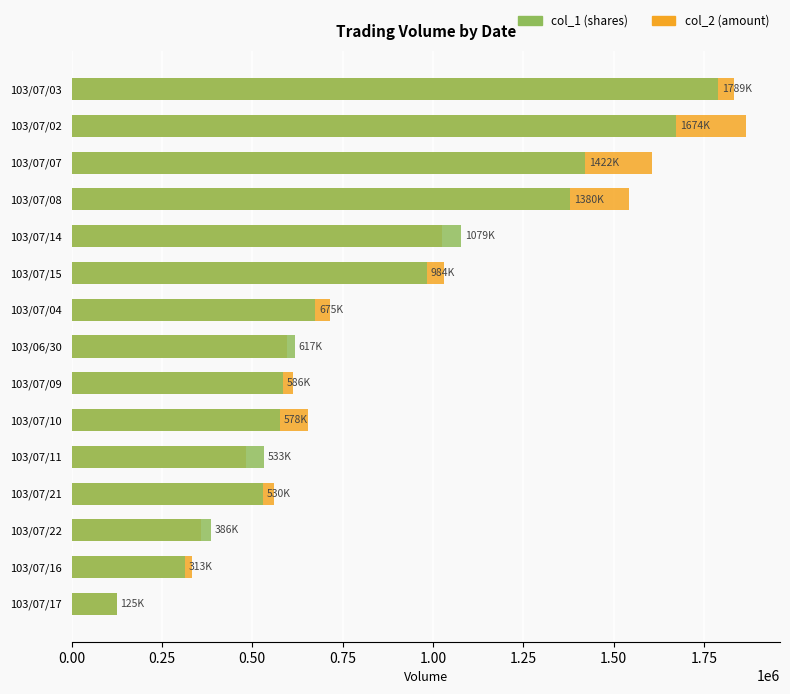

At how many categories does at least one series exceed 817704?

6